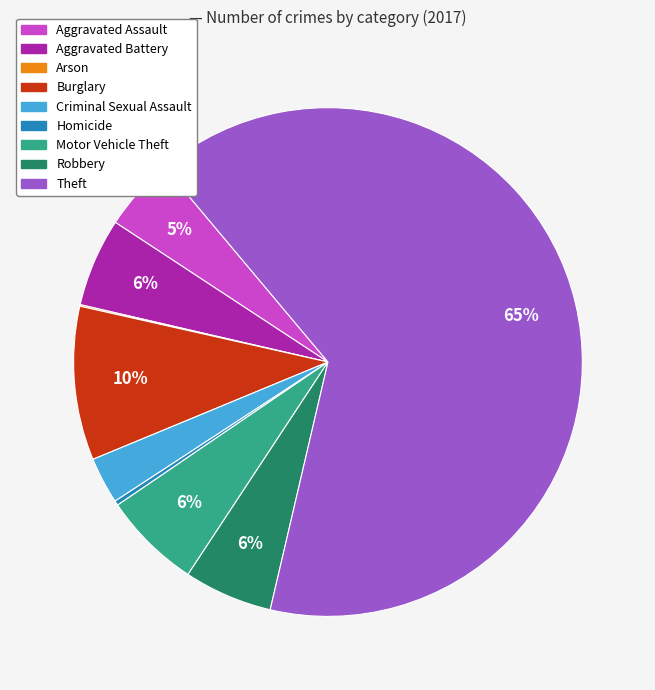

True or false: Aggravated Assault accounts for 13% of the total.

False